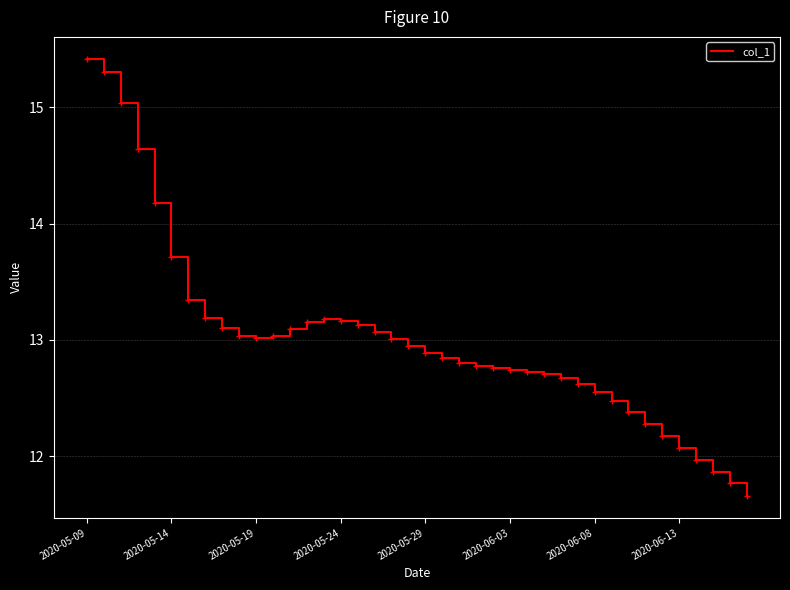

What is the smallest value displayed?

11.7